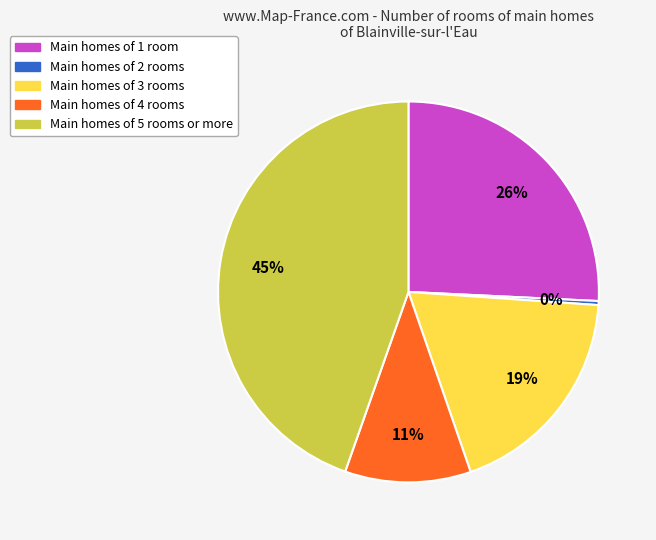

How many slices are in this pie chart?

5